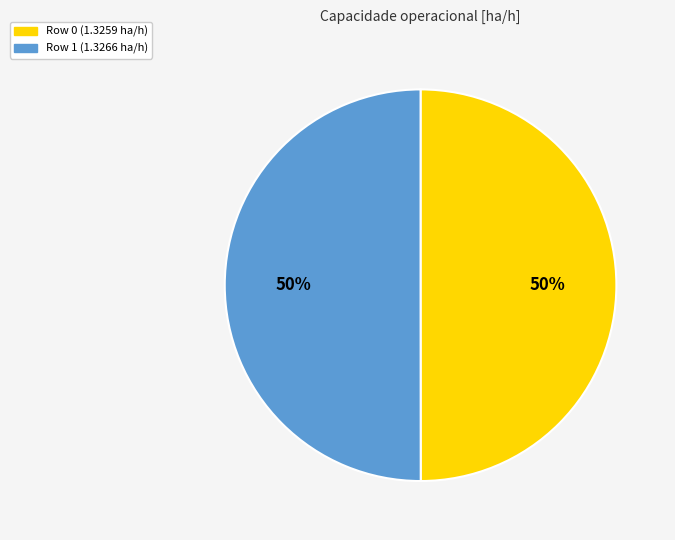

Do Row 0 (1.3259 ha/h) and Row 1 (1.3266 ha/h) together represent more than half of the pie?

Yes